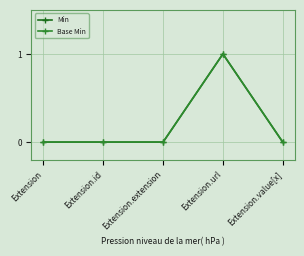

Is this an area chart (filled region under the line)?

No